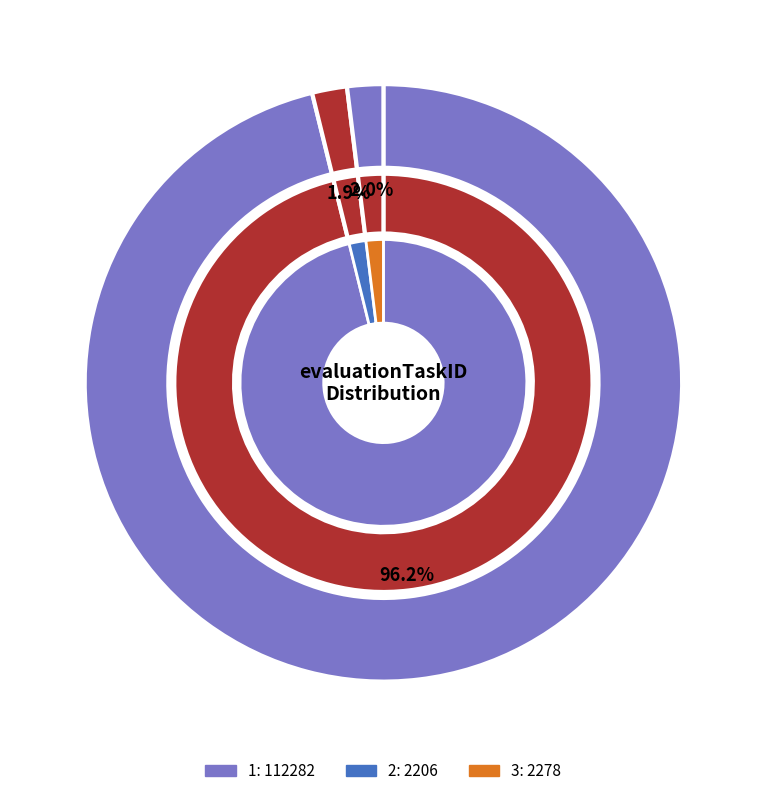

What percentage is NOT represented by 2?

98.1%